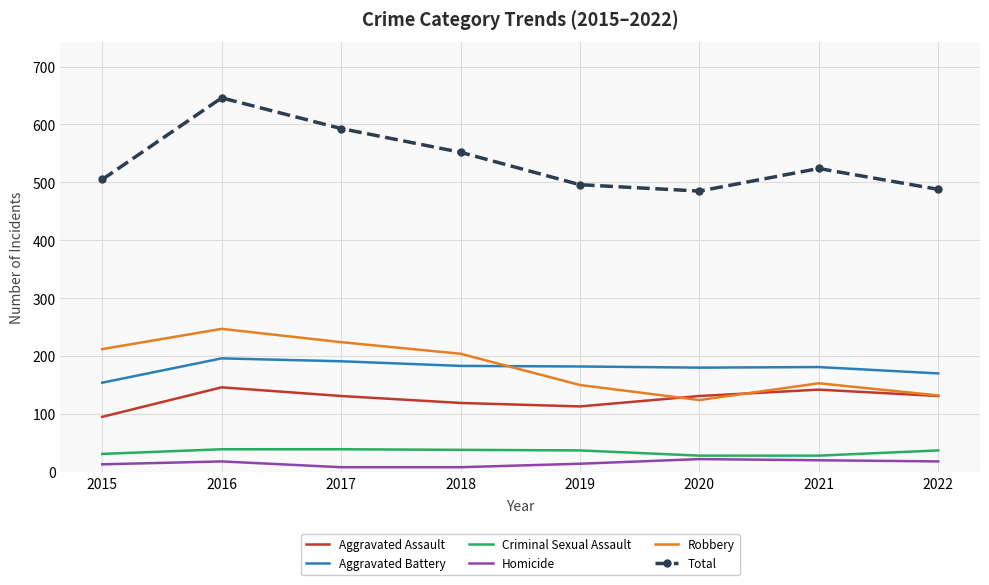

What is the spread (max minus min) of values at 2022?

470